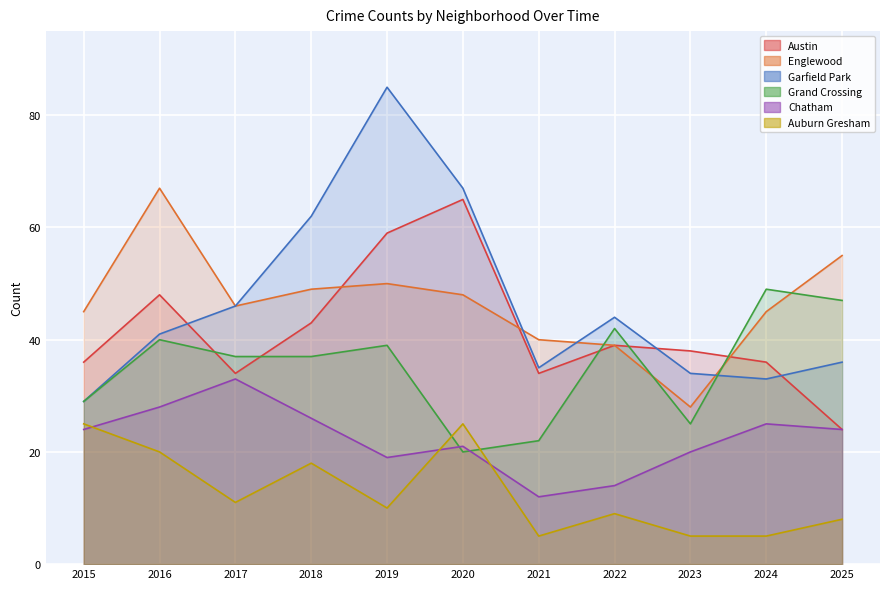

True or false: Austin has a value of 34 at 2025.

False